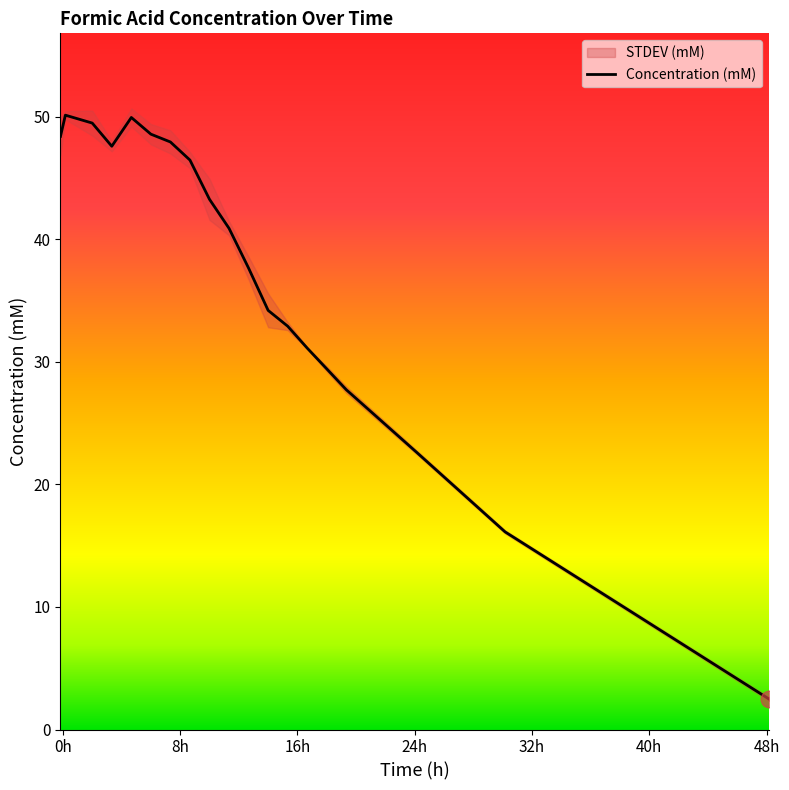

What is the minimum value shown in the chart?

2.5